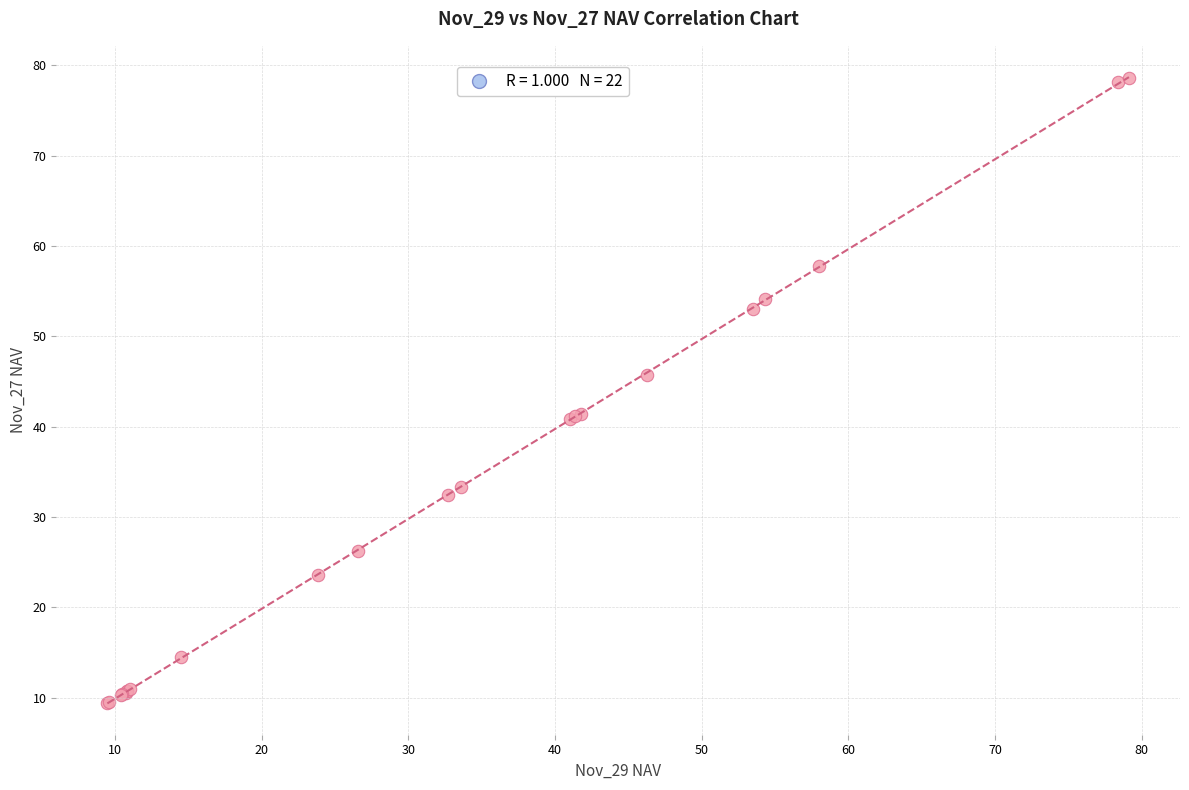

What Y value in the scatter plot is closest to 44?

45.7